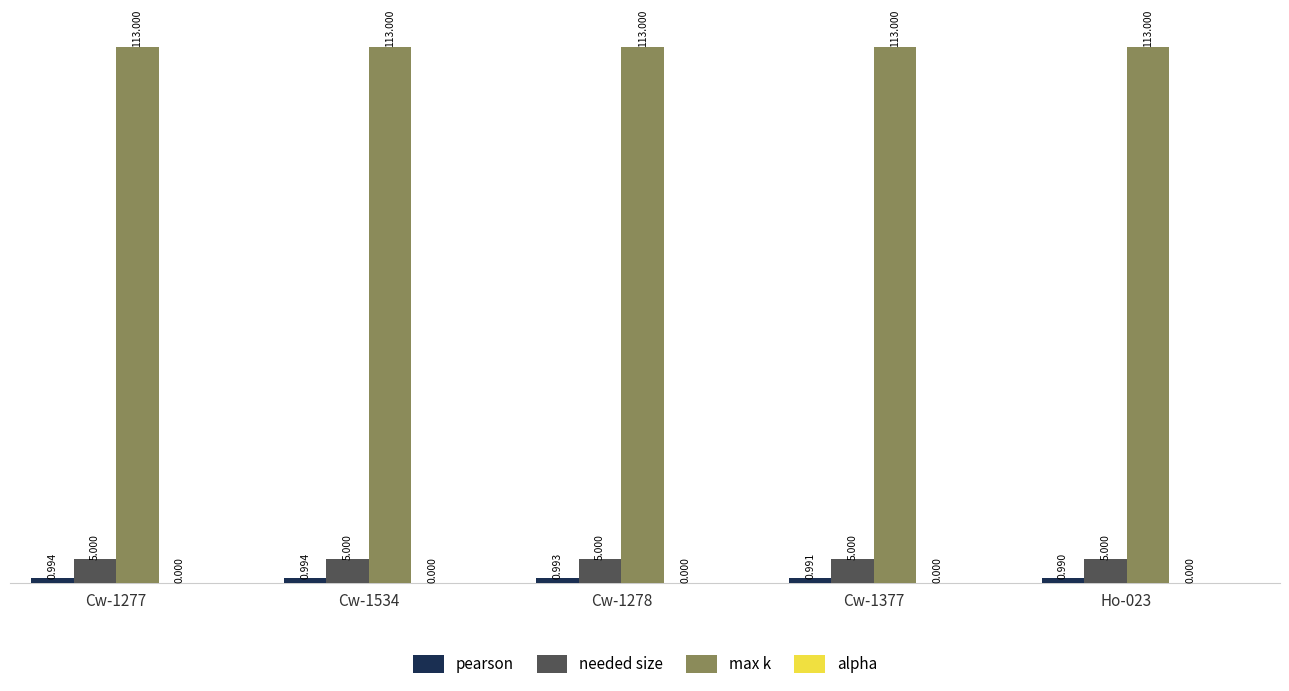

Reading left to right, transcribe all the data shown in this chart.

pearson: Cw-1277=1.0	Cw-1534=1.0	Cw-1278=1.0	Cw-1377=1.0	Ho-023=1.0
needed size: Cw-1277=5.0	Cw-1534=5.0	Cw-1278=5.0	Cw-1377=5.0	Ho-023=5.0
max k: Cw-1277=113.0	Cw-1534=113.0	Cw-1278=113.0	Cw-1377=113.0	Ho-023=113.0
alpha: Cw-1277=0.0	Cw-1534=0.0	Cw-1278=0.0	Cw-1377=0.0	Ho-023=0.0